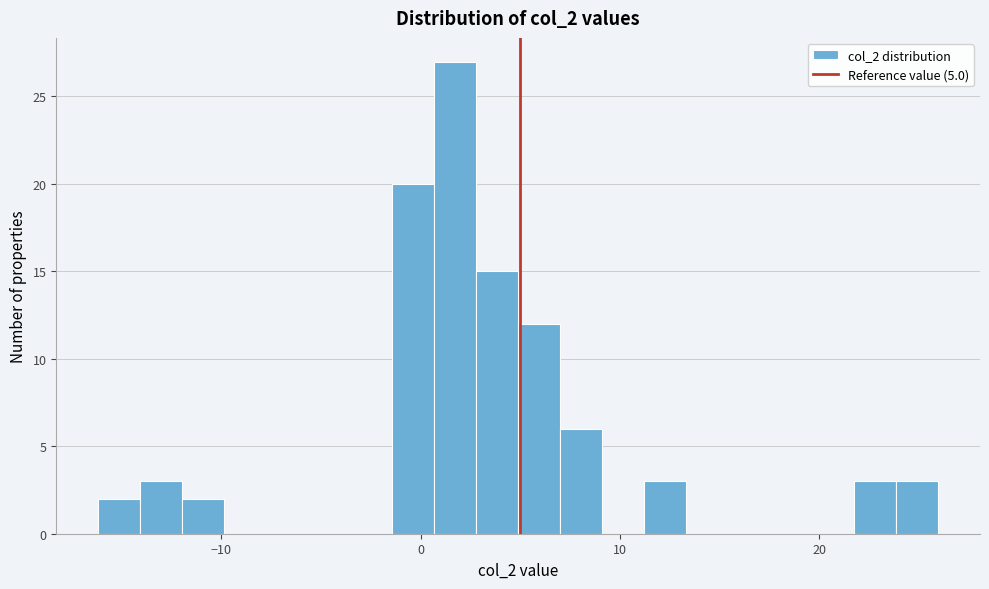

Around what value on the x-axis is the tallest bar? Give the approximate position of its centre, as read against the axis.

2